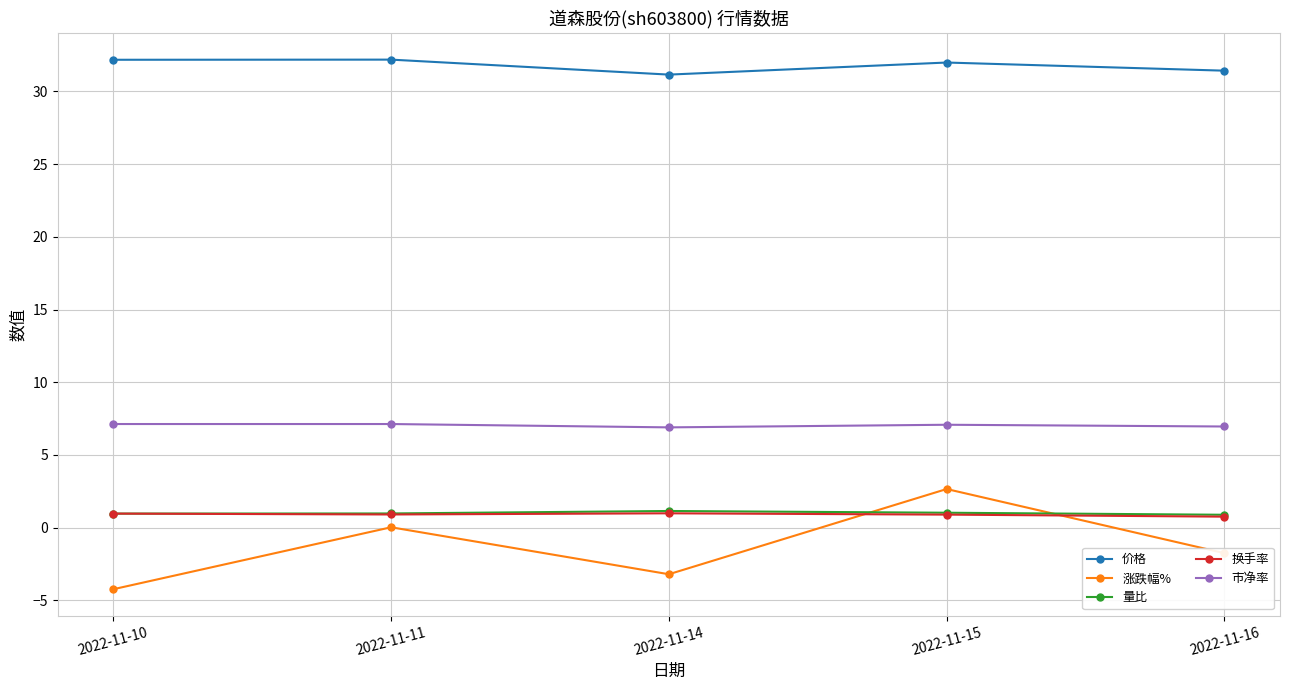

What is the value of the 价格 point at the 3rd from the left?

31.2